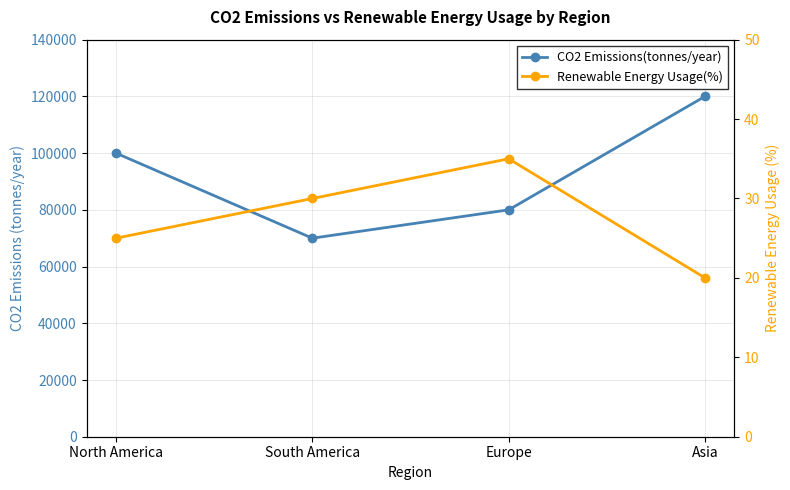

What is the sum of the Renewable Energy Usage(%) values at Europe and Asia?

55